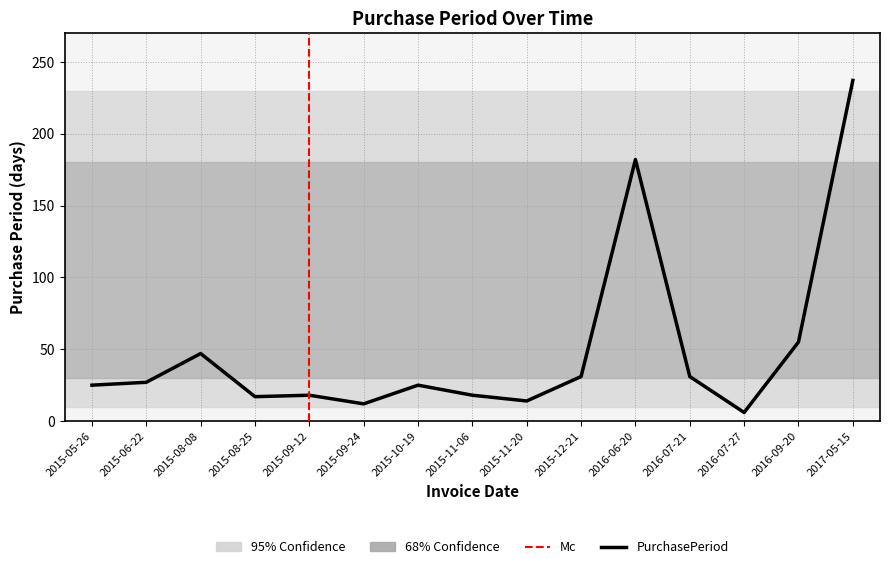

Where is the data nearest to the value 121?

2016-06-20